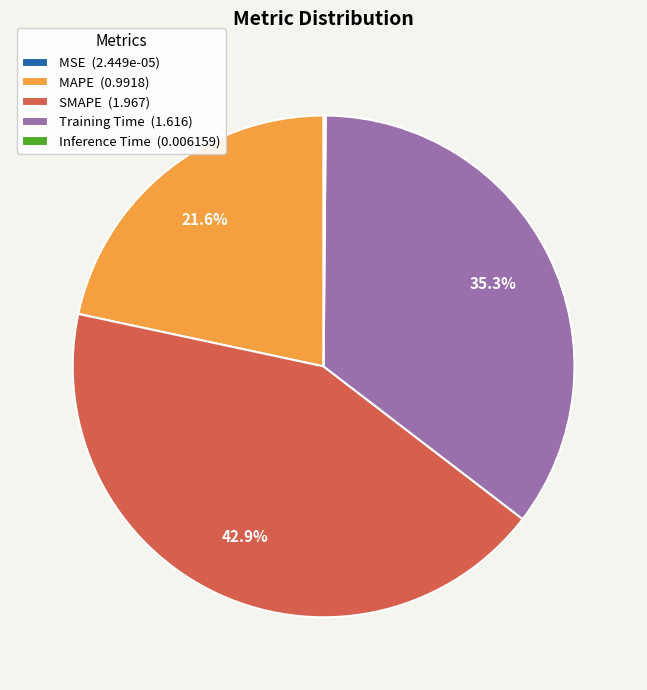

Is the sum of Training Time (1.616) and SMAPE (1.967) greater than half?

Yes